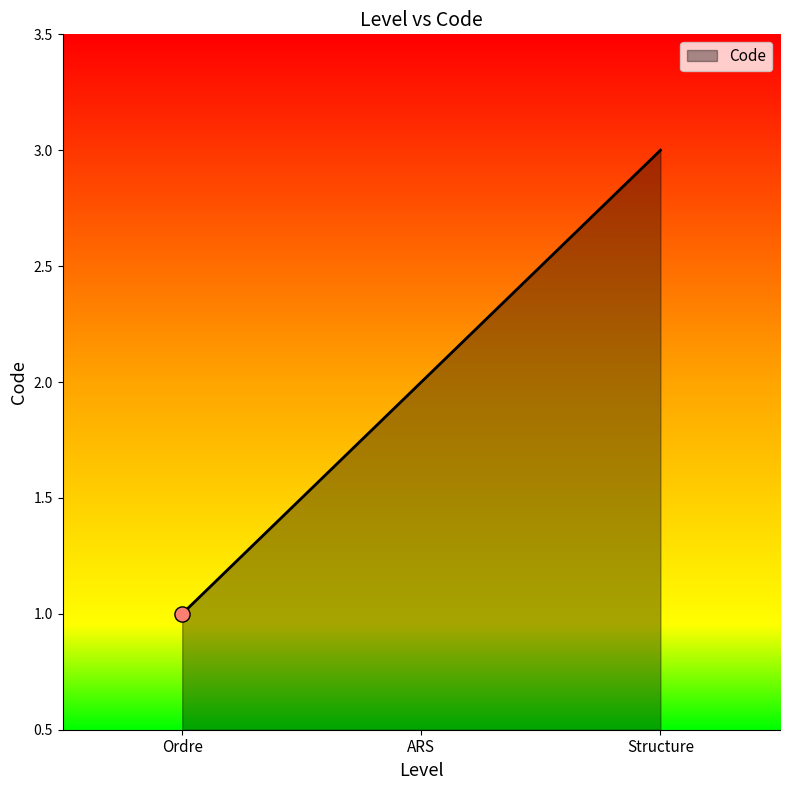

What is the change in value from ARS to Structure?

+1